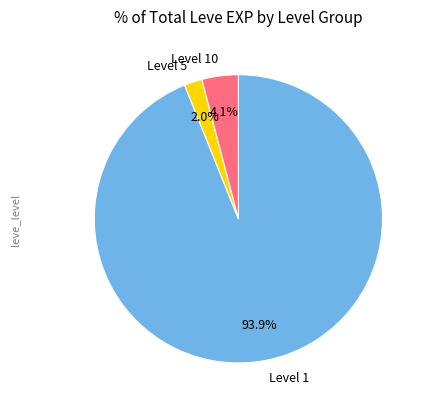

How many segments does this pie chart have?

3